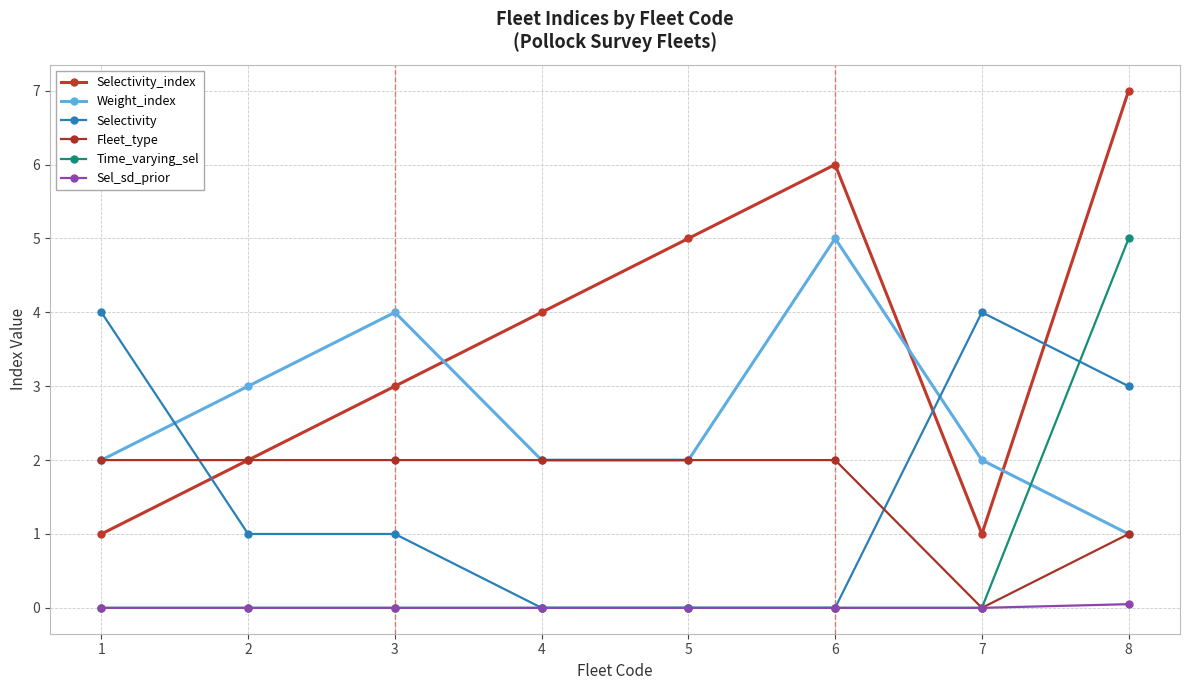

What is the sum of all Selectivity_index values?

29.0